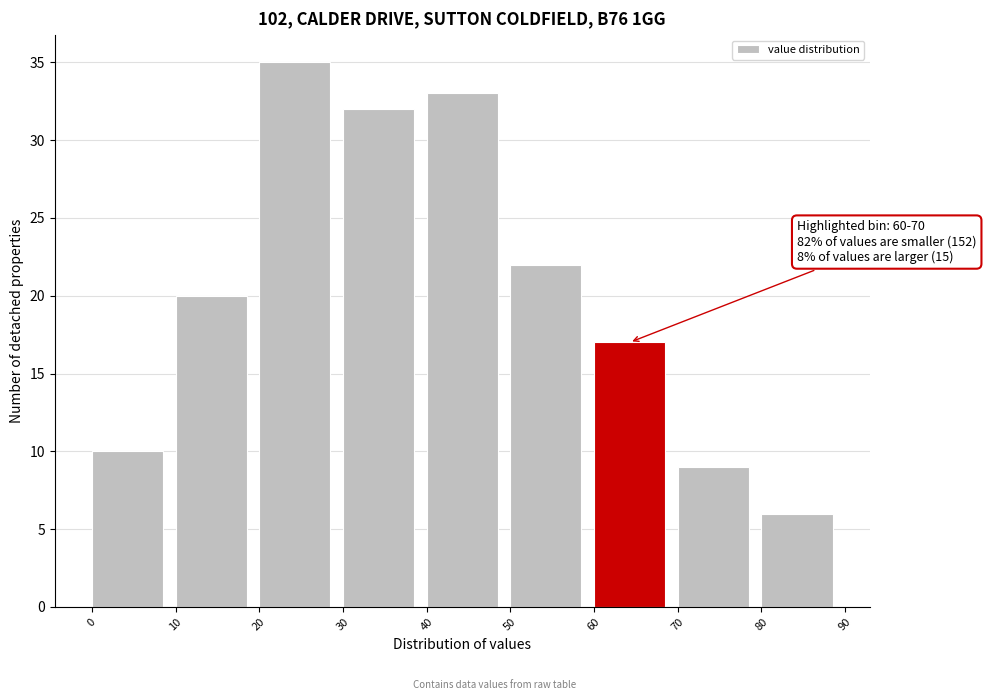

Which range on the x-axis has the tallest bar?

20 to 30